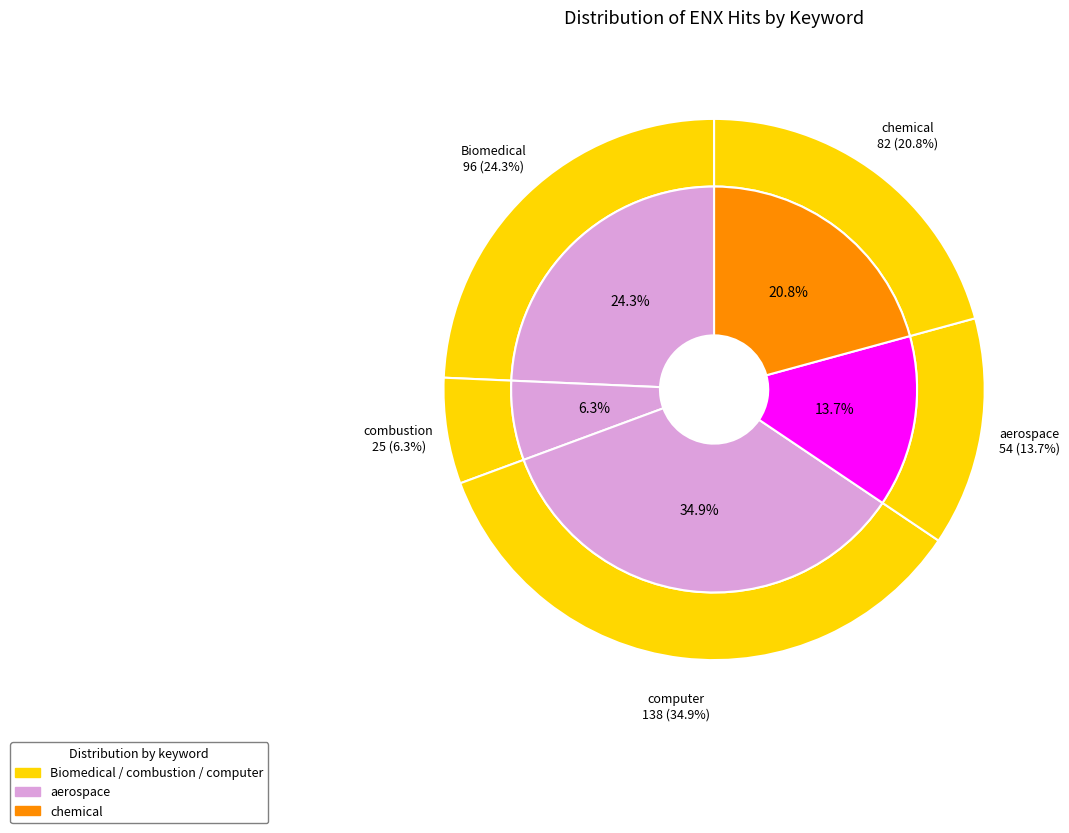

Rank the categories by value from lowest to highest.

combustion, aerospace, chemical, Biomedical, computer